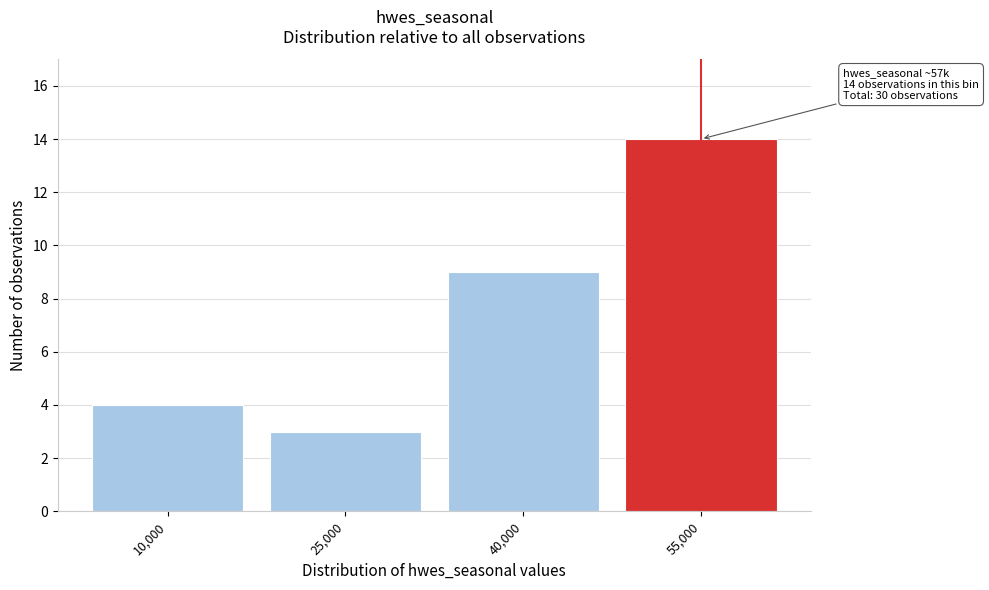

Reading left to right, list all the values displayed in this chart.

10,000=4	25,000=3	40,000=9	55,000=14